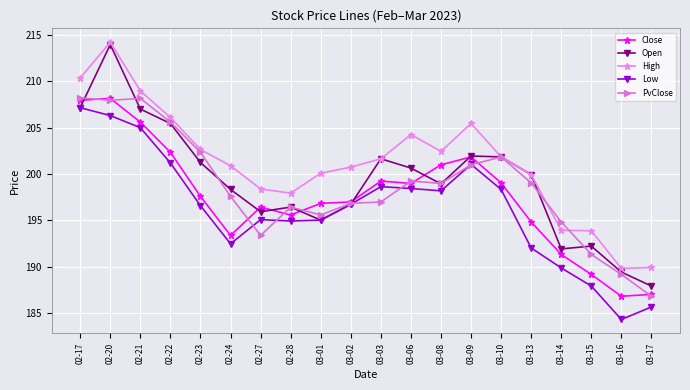

In PvClose, how many points are lower than both neighbors (excluding endpoints)?

4